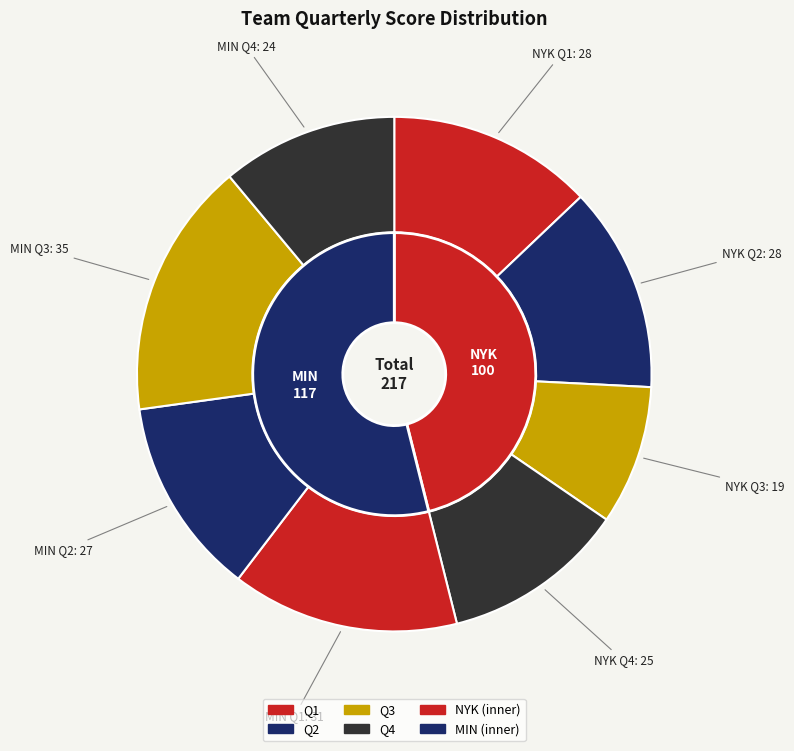

Does any single category account for the majority?

Yes